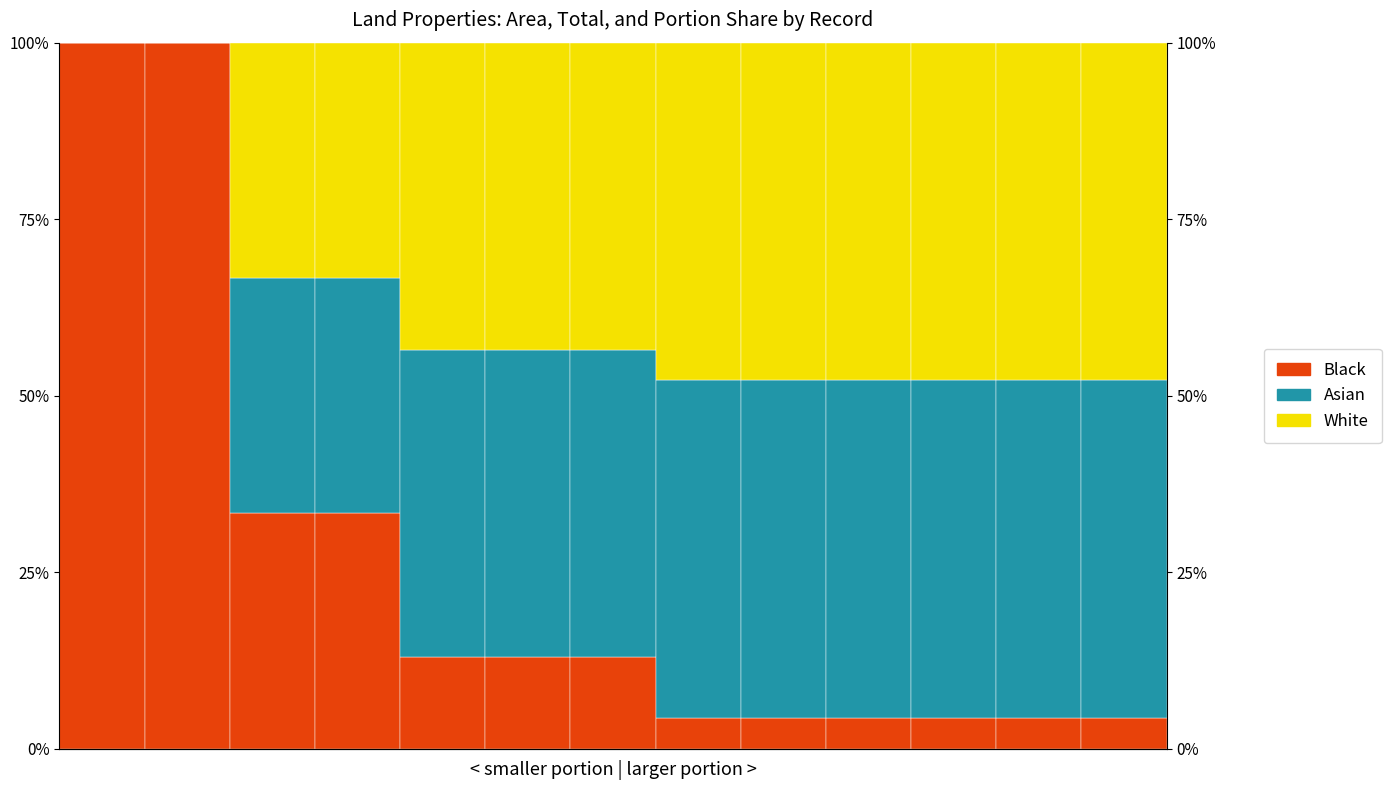

Between 4 and 12, which series saw the biggest shift?

Black